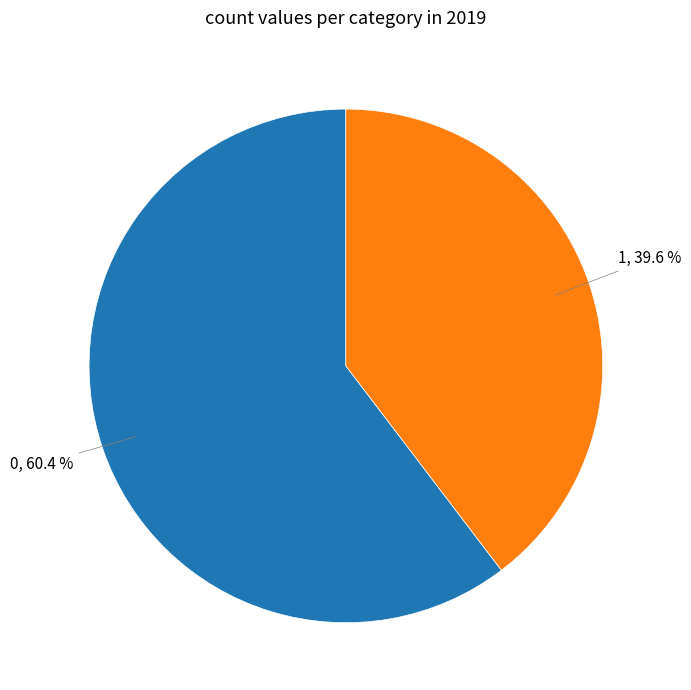

Is there any slice that represents more than half of the pie?

Yes